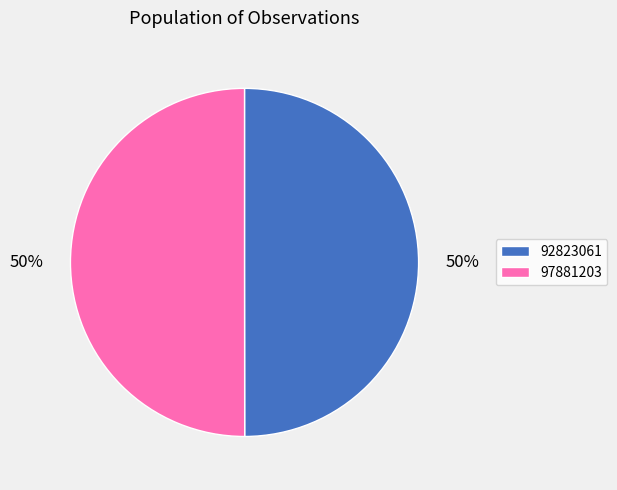

Is it true that 92823061 is 50% of the pie?

True